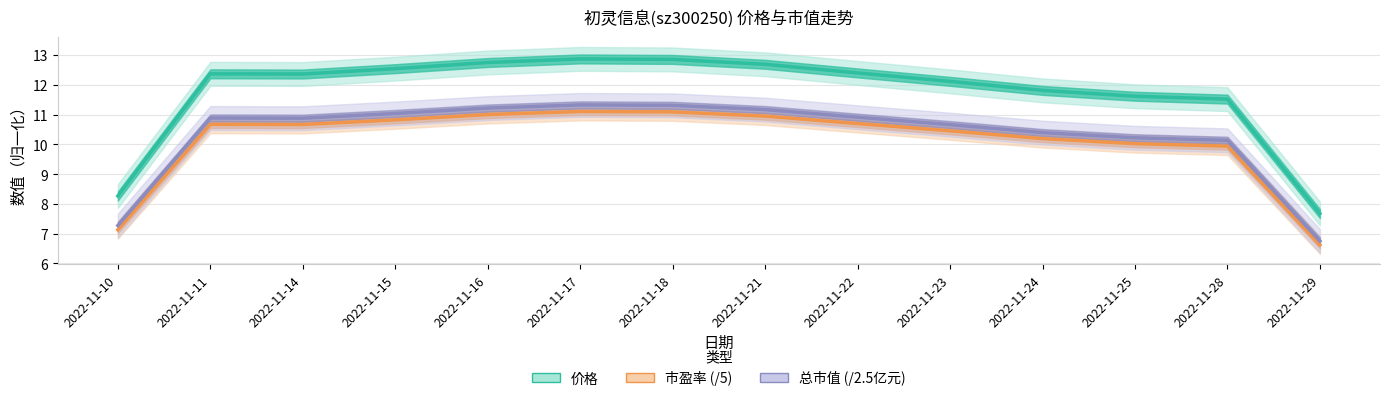

The value of 市盈率 (/5) at 2022-11-18 is 11.1. True or false?

True